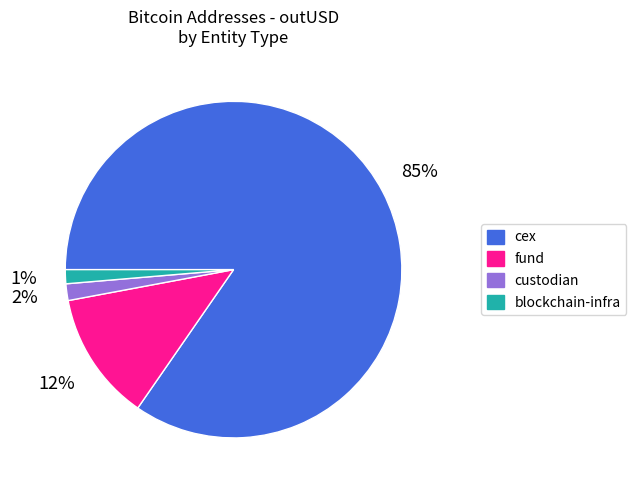

How many slices are in this pie chart?

4